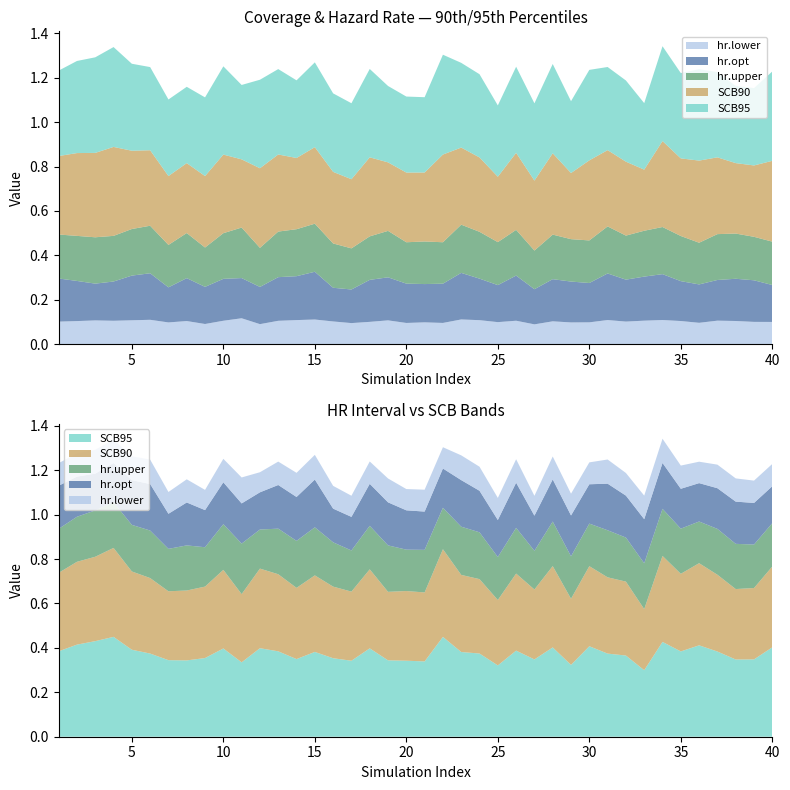

Reading right to left, what are all the values shown in this chart?

hr.lower: 0.1	0.1	0.1	0.1	0.1	0.1	0.1	0.1	0.1	0.1	0.1	0.1	0.1	0.1	0.1	0.1	0.1	0.1	0.1	0.1	0.1	0.1	0.1	0.1	0.1	0.1	0.1	0.1	0.1	0.1	0.1	0.1	0.1	0.1	0.1	0.1	0.1	0.1	0.1	0.1
hr.opt: 0.2	0.2	0.2	0.2	0.2	0.2	0.2	0.2	0.2	0.2	0.2	0.2	0.2	0.2	0.2	0.2	0.2	0.2	0.2	0.2	0.2	0.2	0.2	0.2	0.2	0.2	0.2	0.2	0.2	0.2	0.2	0.2	0.2	0.2	0.2	0.2	0.2	0.2	0.2	0.2
hr.upper: 0.2	0.2	0.2	0.2	0.2	0.2	0.2	0.2	0.2	0.2	0.2	0.2	0.2	0.2	0.2	0.2	0.2	0.2	0.2	0.2	0.2	0.2	0.2	0.2	0.2	0.2	0.2	0.2	0.2	0.2	0.2	0.2	0.2	0.2	0.2	0.2	0.2	0.2	0.2	0.2
SCB90: 0.4	0.3	0.3	0.3	0.4	0.3	0.4	0.3	0.3	0.3	0.4	0.3	0.4	0.3	0.3	0.3	0.3	0.3	0.4	0.3	0.3	0.3	0.4	0.3	0.3	0.3	0.3	0.3	0.4	0.3	0.4	0.3	0.3	0.3	0.3	0.4	0.4	0.4	0.4	0.4
SCB95: 0.4	0.3	0.3	0.4	0.4	0.4	0.4	0.3	0.4	0.4	0.4	0.3	0.4	0.3	0.4	0.3	0.4	0.4	0.4	0.3	0.3	0.3	0.4	0.3	0.4	0.4	0.3	0.4	0.4	0.3	0.4	0.4	0.3	0.3	0.4	0.4	0.4	0.4	0.4	0.4